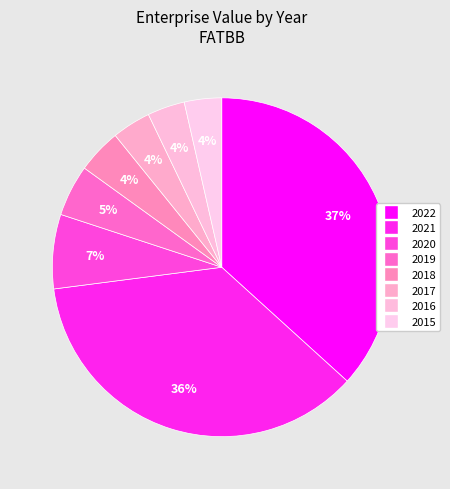

Is 2016 the majority of the pie?

No